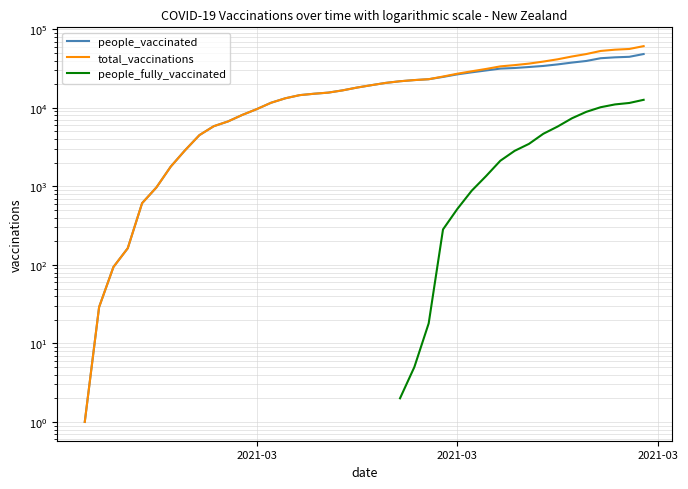

Is this an area chart (filled region under the line)?

No